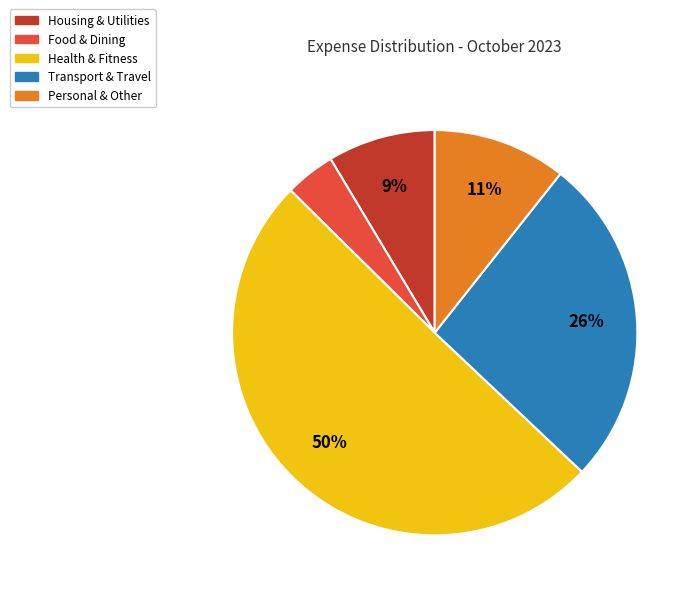

Which slice represents more than half of the pie?

Health & Fitness